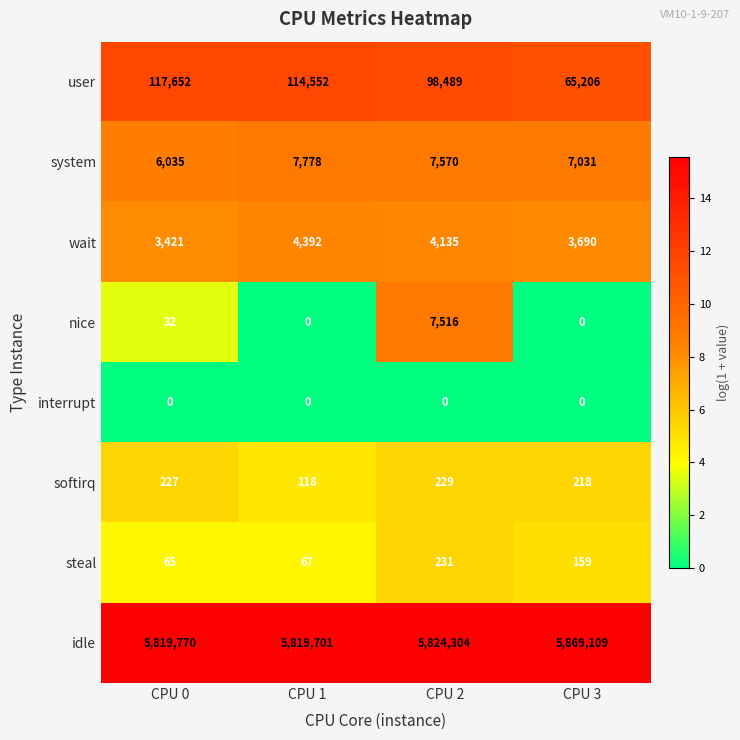

What is the maximum value shown in the chart?

5869109